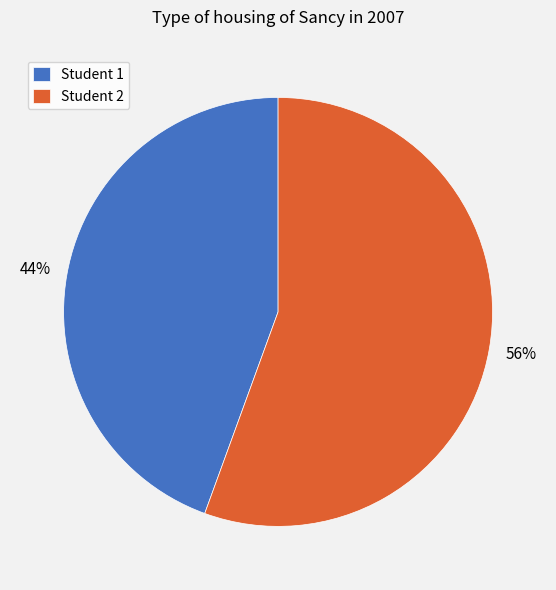

Do Student 1 and Student 2 together represent more than half of the pie?

Yes